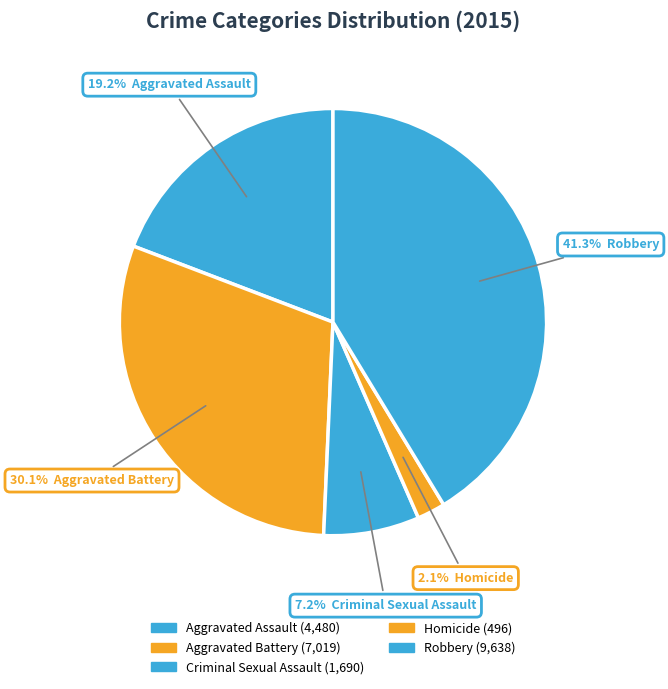

What is the change in value from Aggravated Assault to Homicide?

-3984